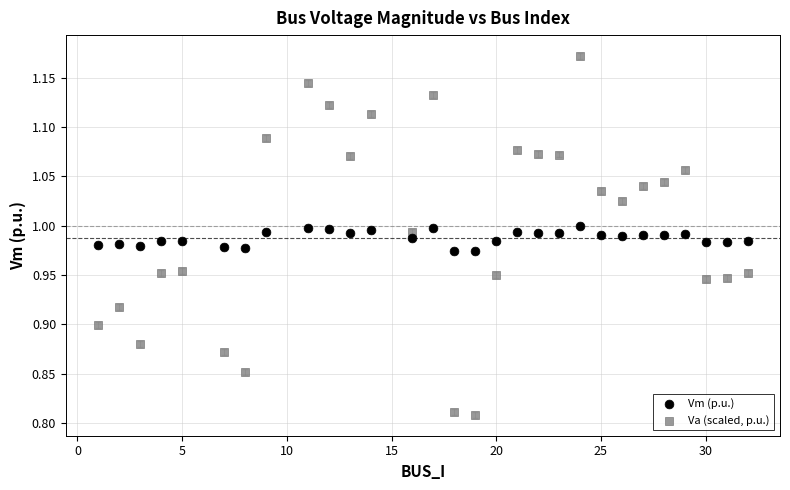

Across all data points, what is the range of X values (max minus min)?

31.0